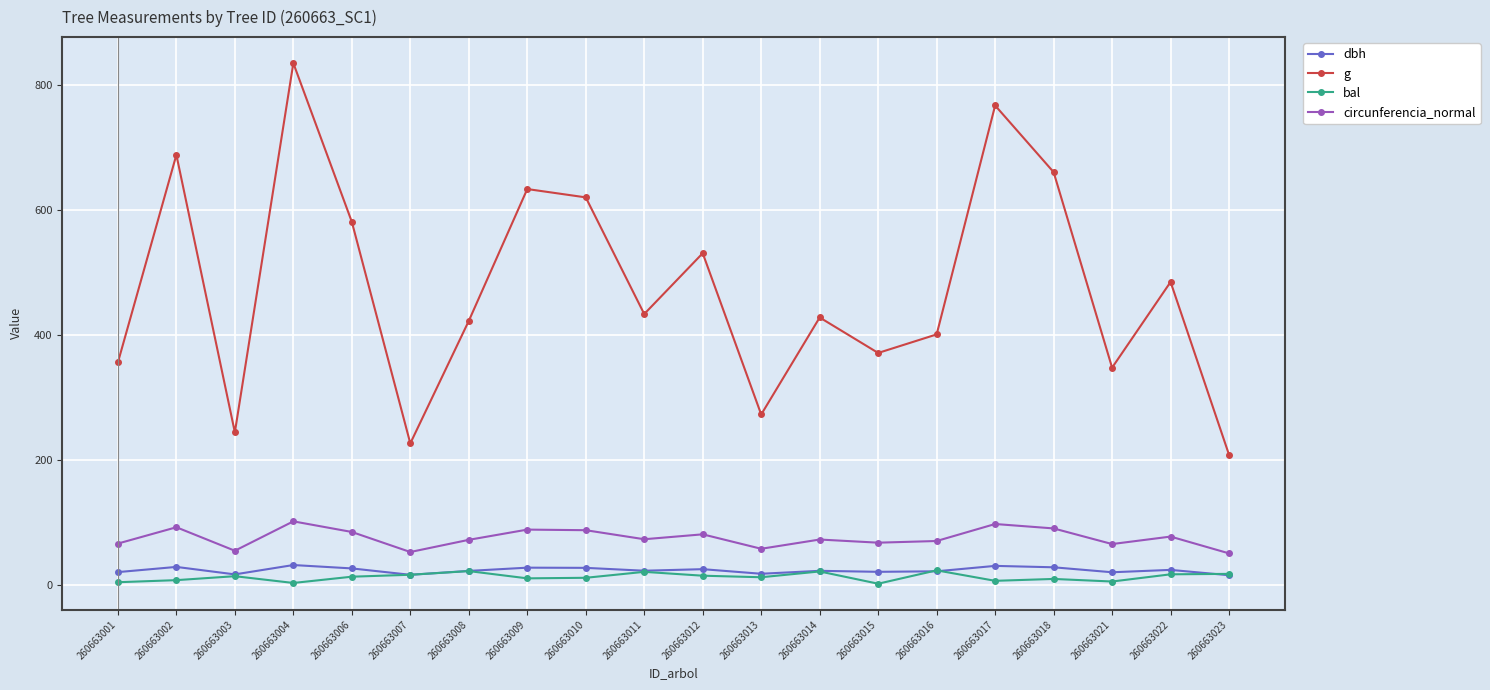

The g series shows 834.7 at 260663004. True or false?

True